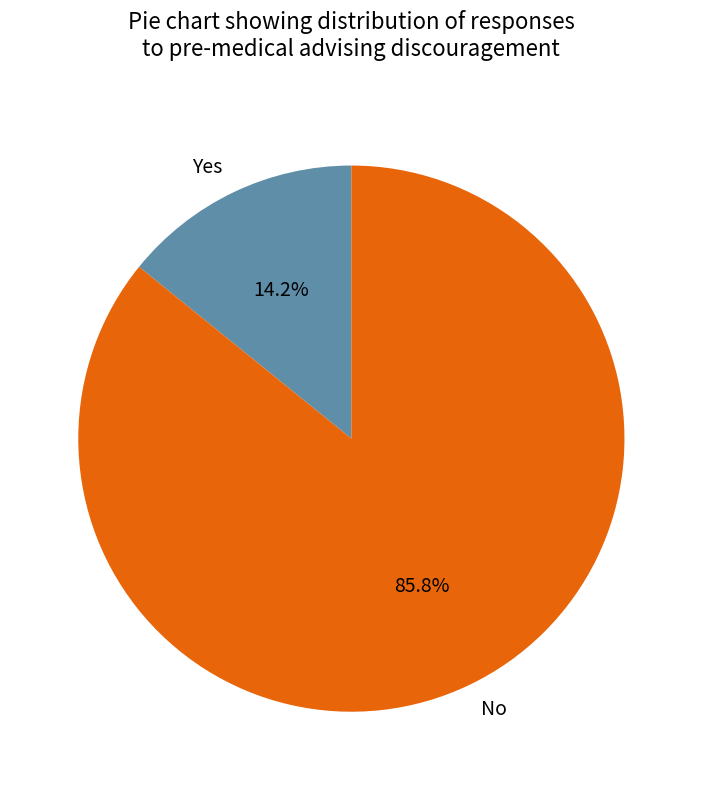

Is Yes the majority of the pie?

No